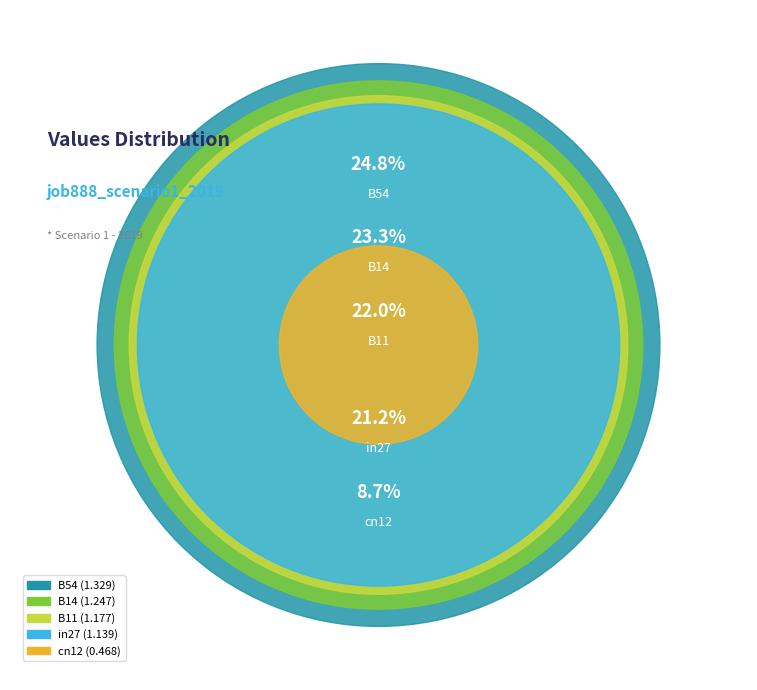

Count the number of slices in the pie.

5